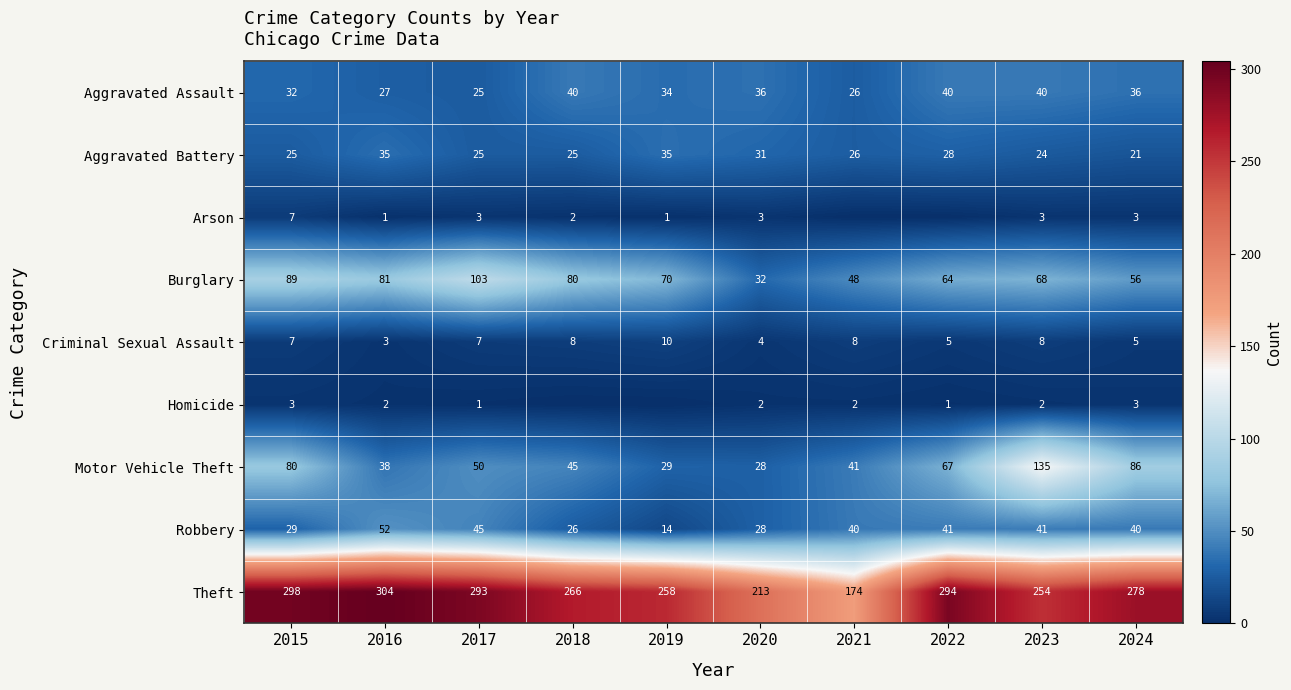

Which series changed the most between 2020 and 2023?

Motor Vehicle Theft